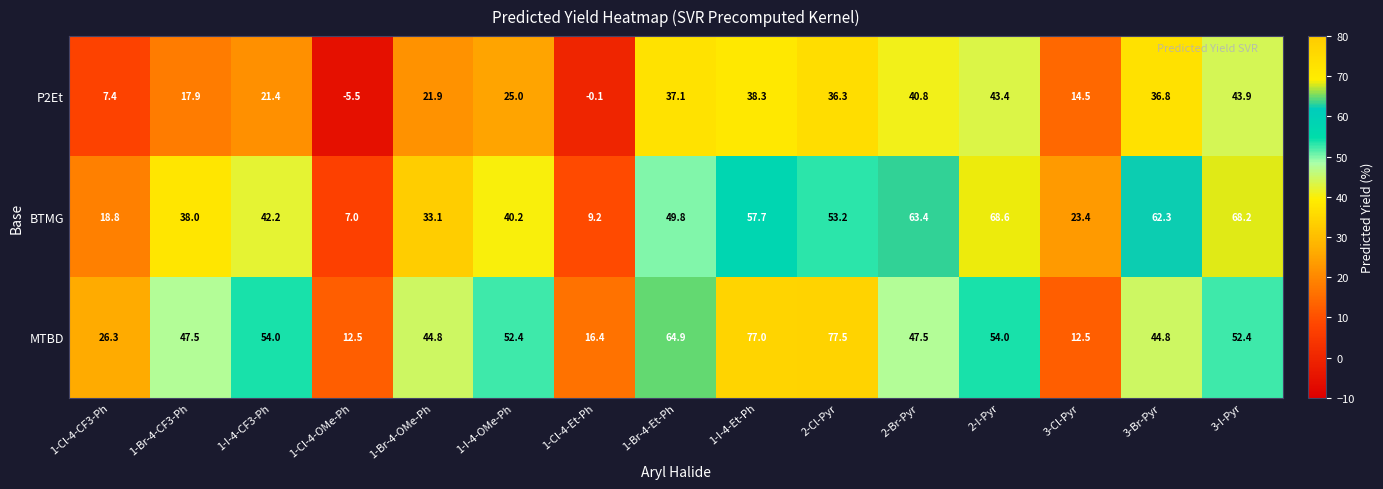

Is it true that BTMG equals 18.6 at 2-I-Pyr?

False